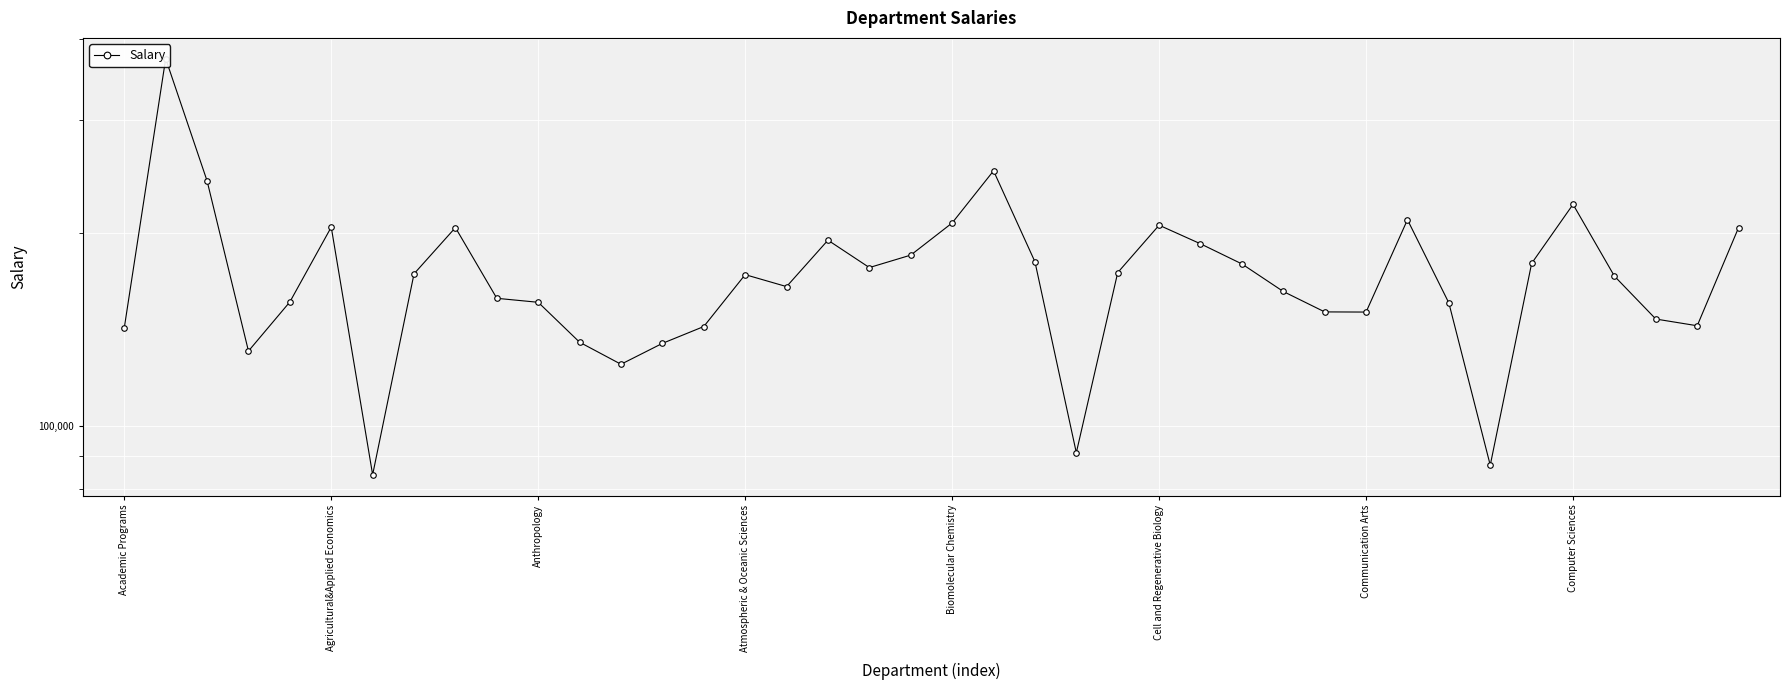

What is the value of the 14th point from the left?

134582.0